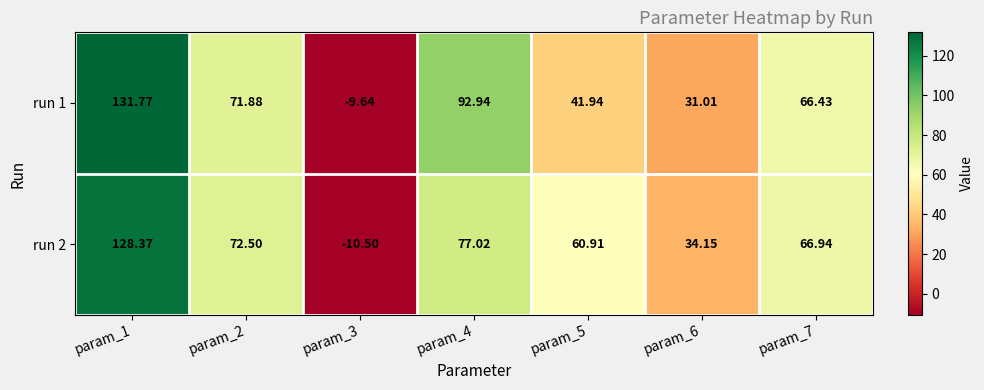

Is the value of run 2 at param_1 greater than the value of run 1 at param_1?

No